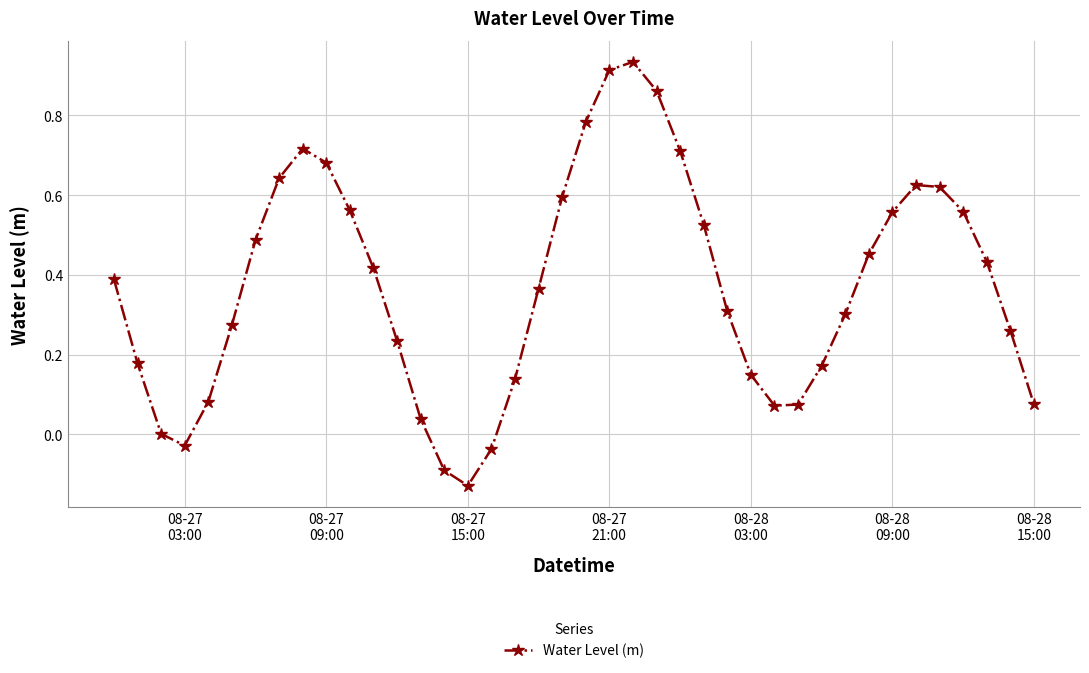

What is the sum of all values?

14.9